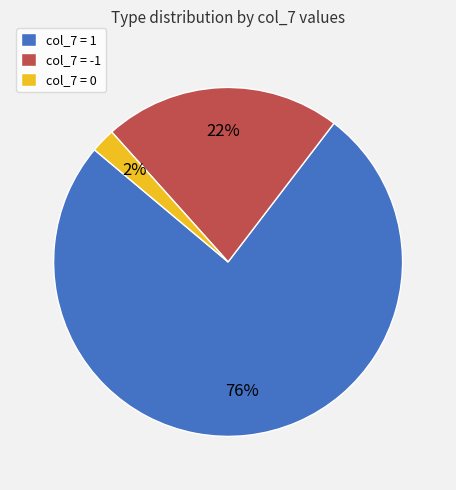

What is the smallest slice in the pie chart?

col_7 = 0